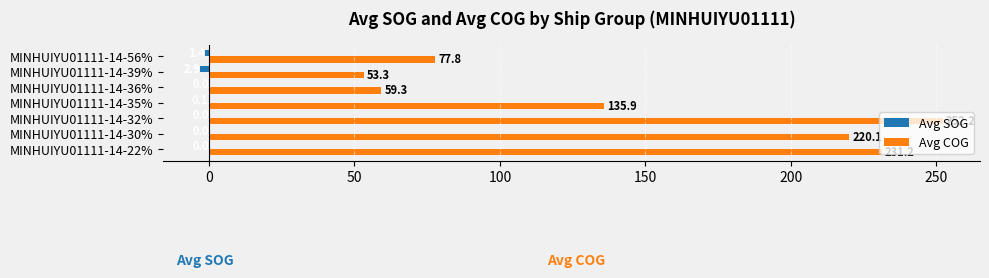

At which label does Avg COG reach its peak?

MINHUIYU01111-14-32%